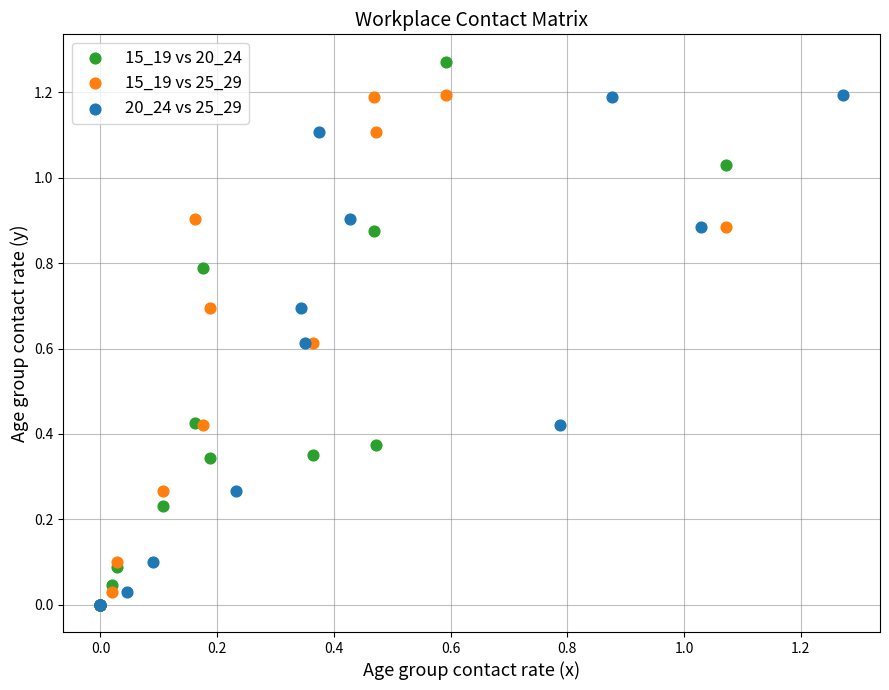

Which series has the widest spread of Y values?

15_19 vs 20_24